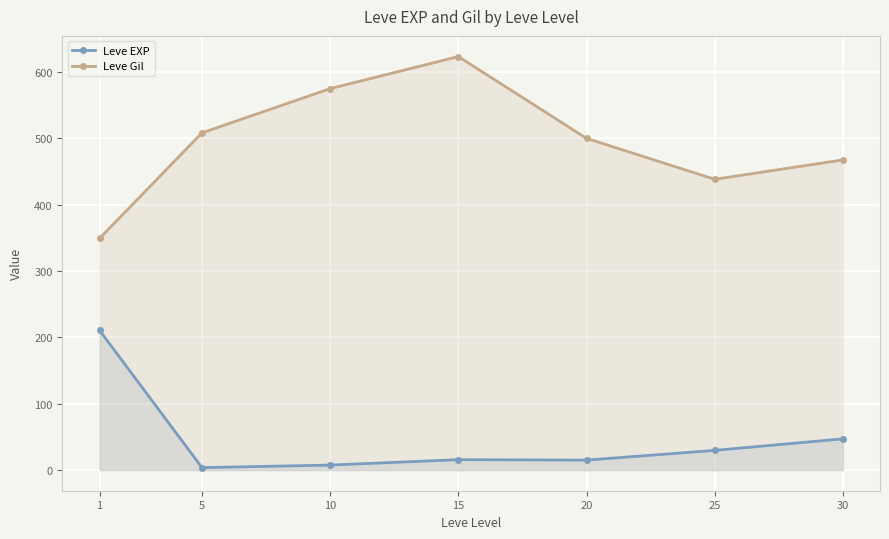

True or false: Leve Gil has more than 2 interior local peaks.

False